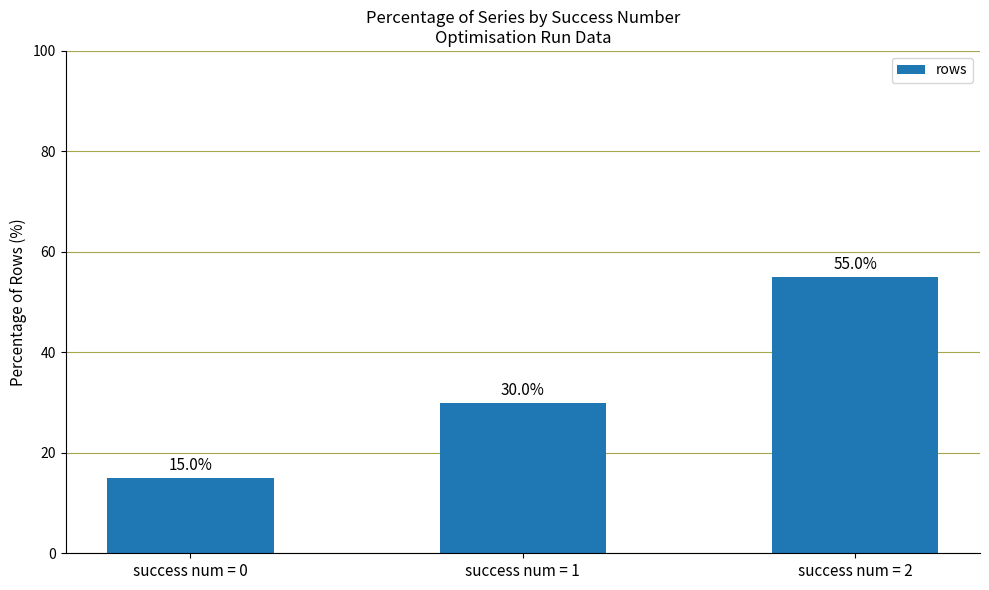

True or false: the data shows 46.1 at success num = 1.

False